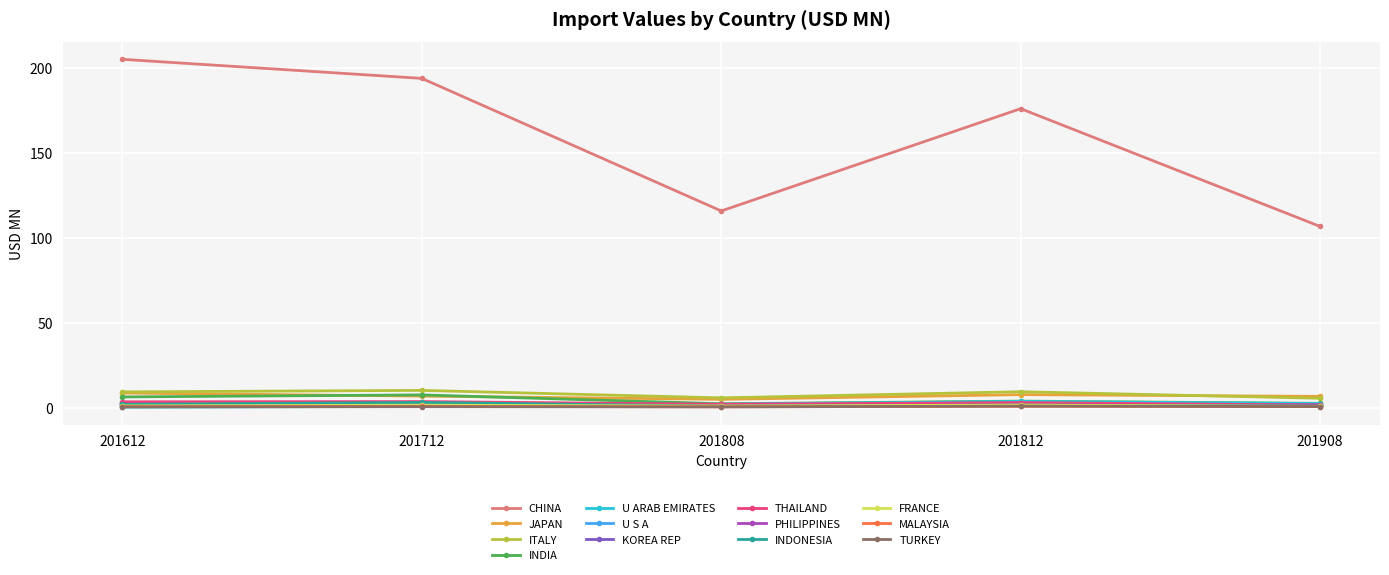

At which category does CHINA reach its first local peak?

201812